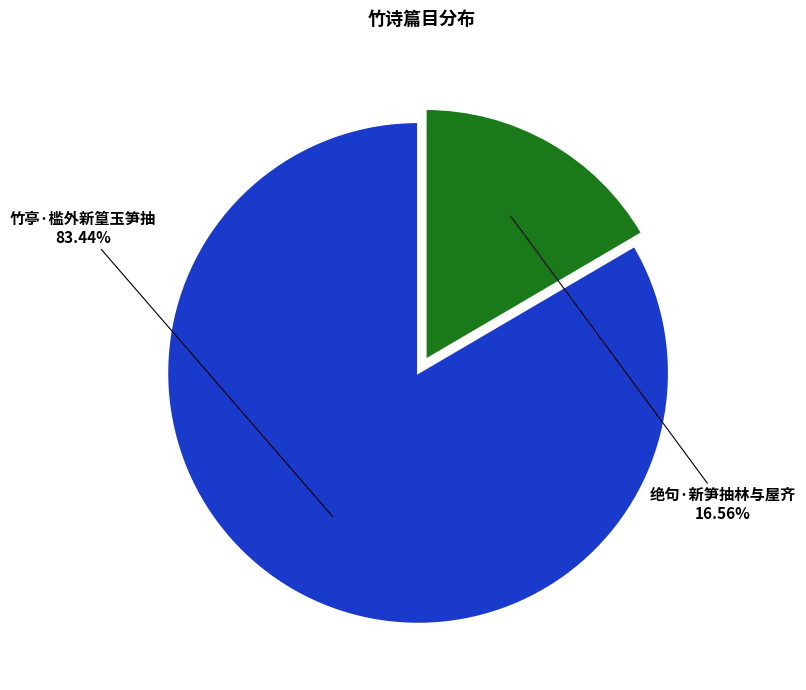

What is the total percentage of 竹亭·槛外新篁玉笋抽 and 绝句·新笋抽林与屋齐?

100.0%